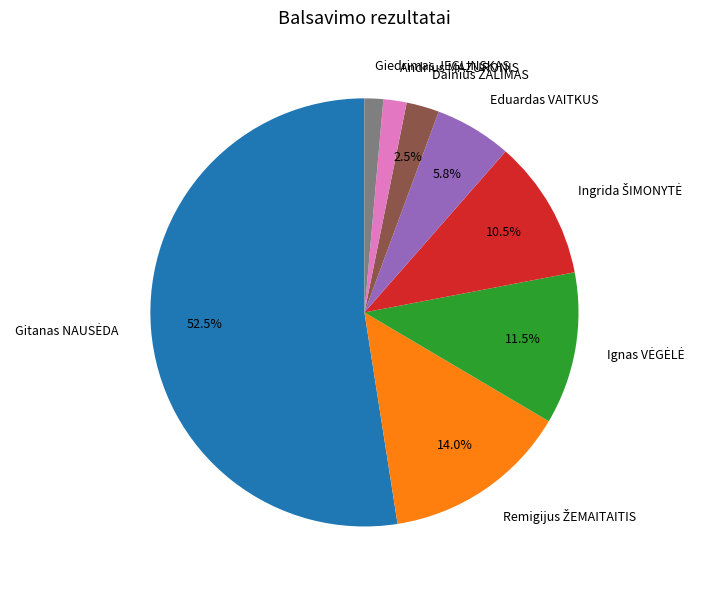

The Eduardas VAITKUS slice represents 1% of the pie. True or false?

False